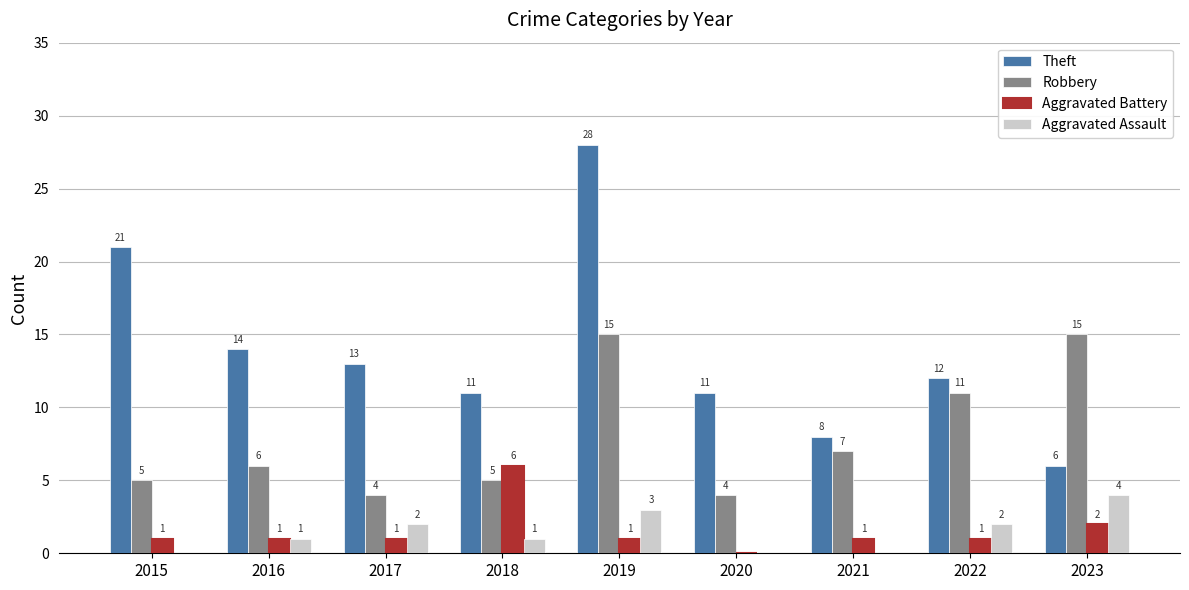

At which category is the sum across all series the highest?

2019